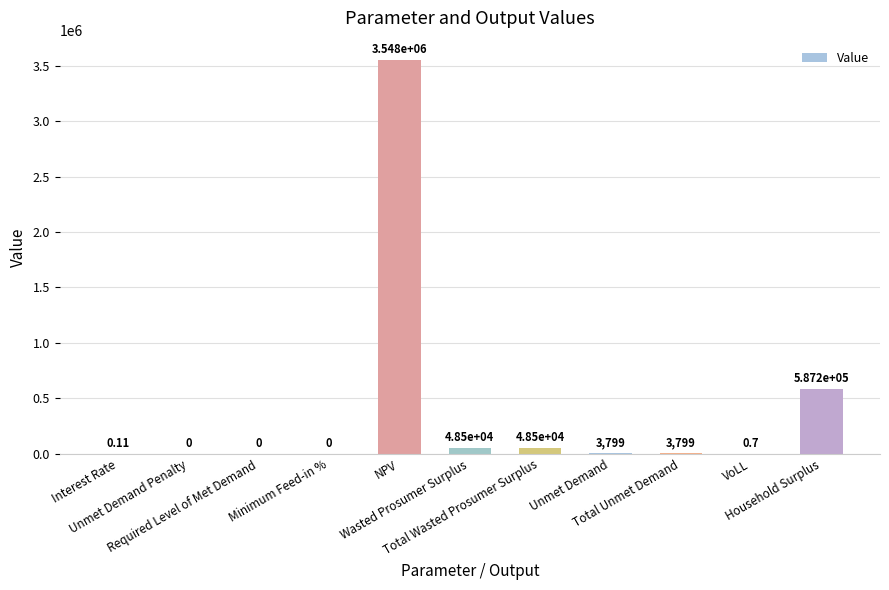

Are the bars horizontal?

No